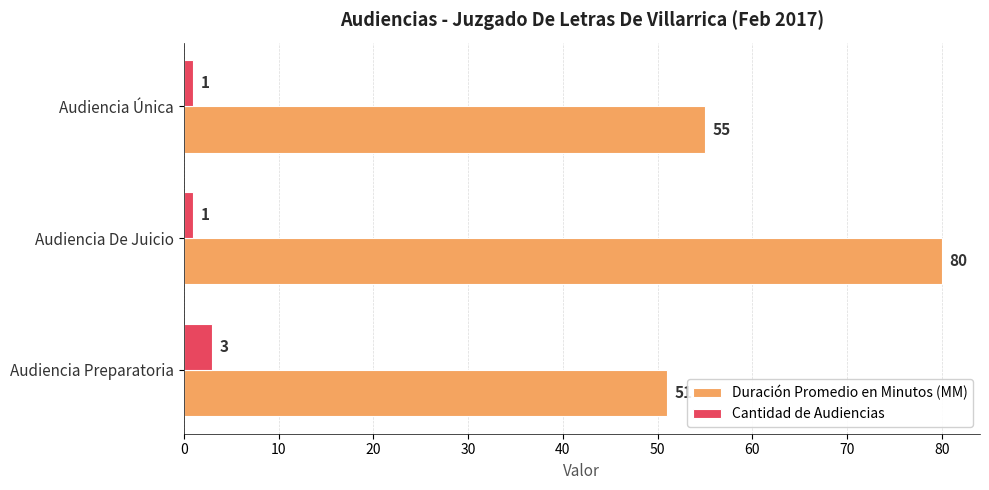

List the series in order of their peak value, highest first.

Duración Promedio en Minutos (MM), Cantidad de Audiencias